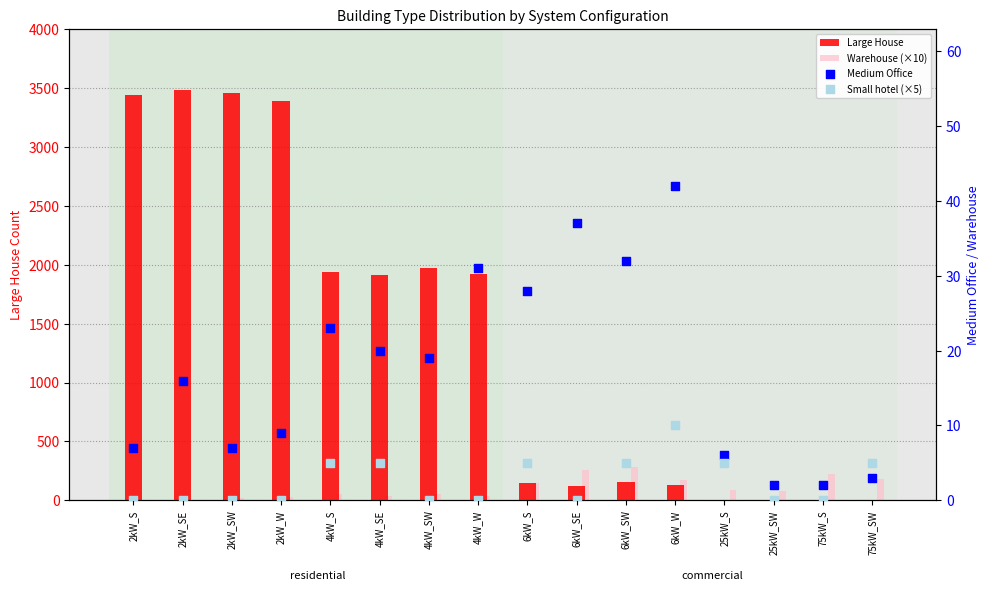

Is the value of Small hotel (×5) at 75kW_S greater than the value of Medium Office at 2kW_SE?

No